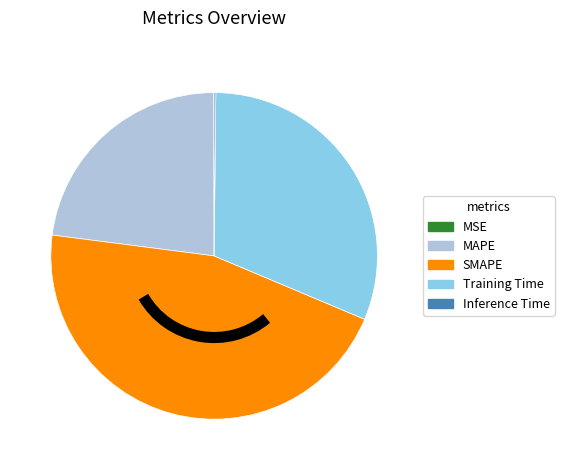

What is the largest slice in the pie chart?

SMAPE